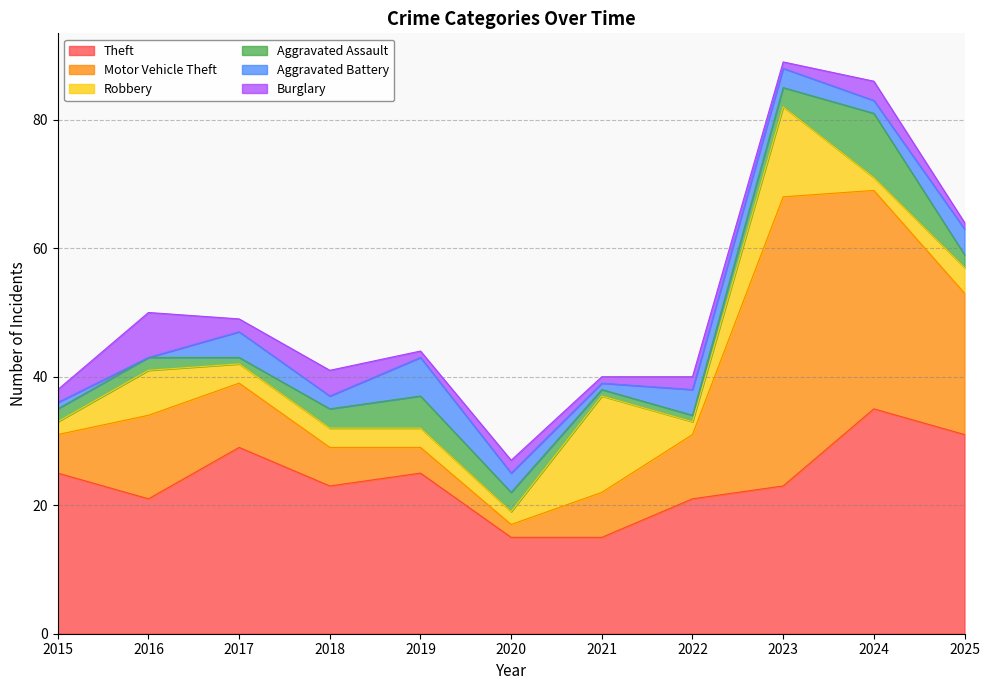

Which series has the largest total across all categories?

Theft